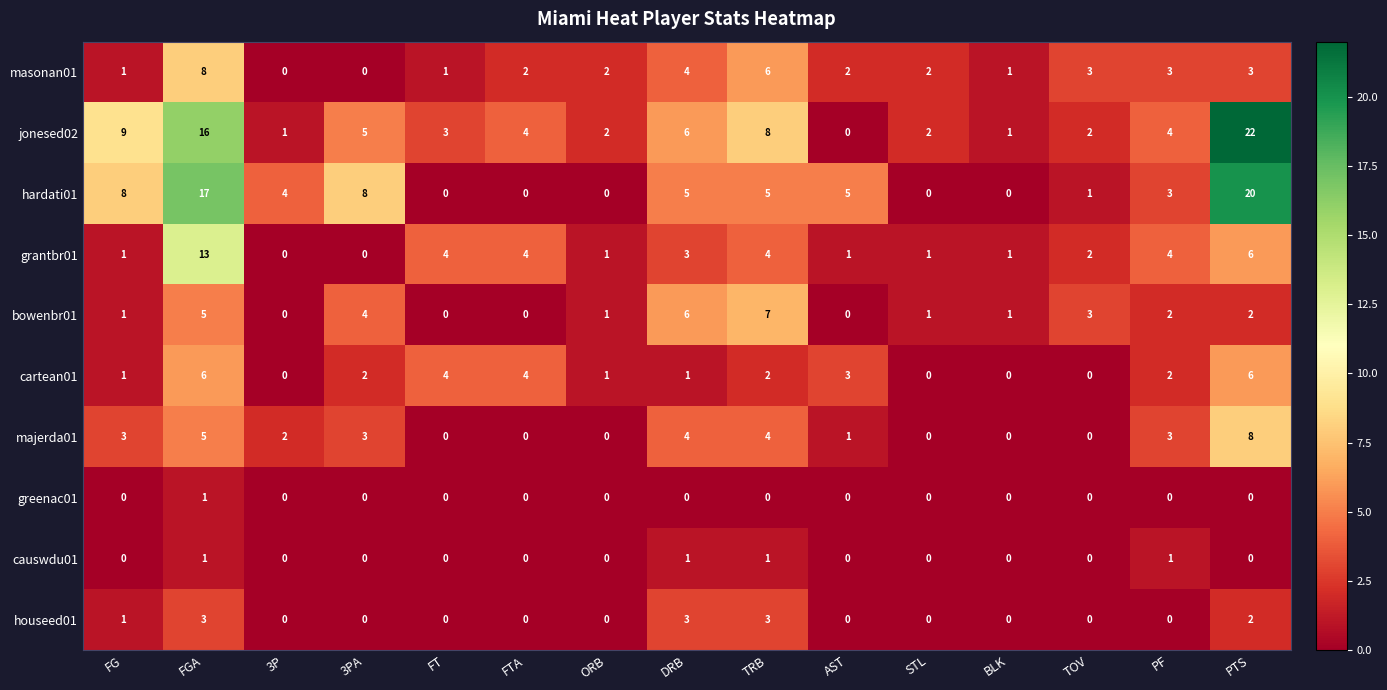

What is the sum of all houseed01 values?

12